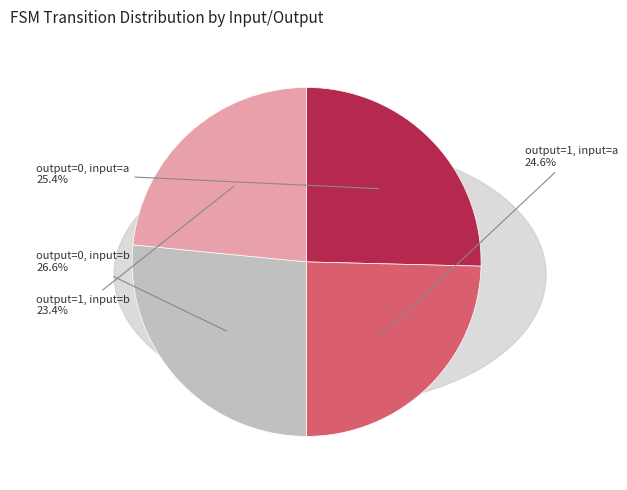

Is there any slice that represents more than half of the pie?

No